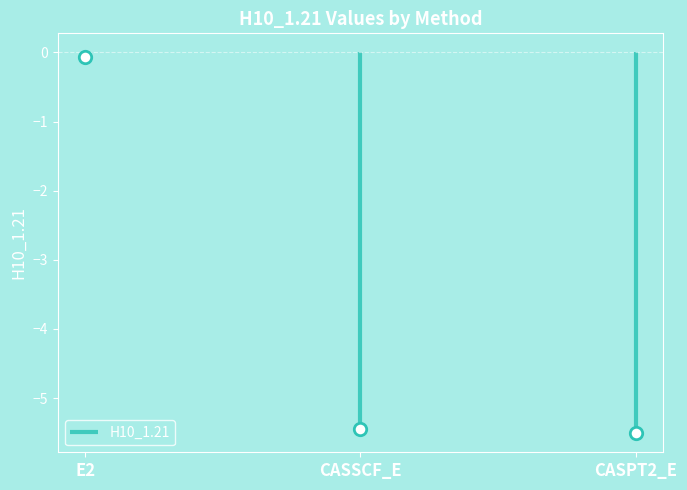

Between CASSCF_E and E2, which is larger?

E2